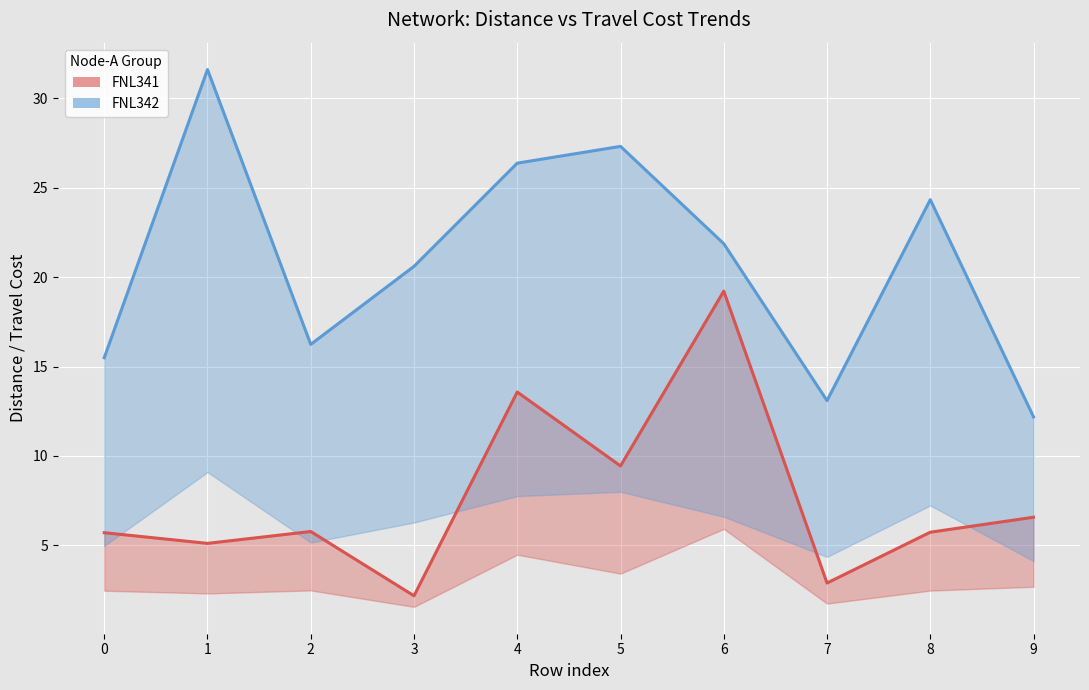

Which series has the largest total across all categories?

FNL342 Distance